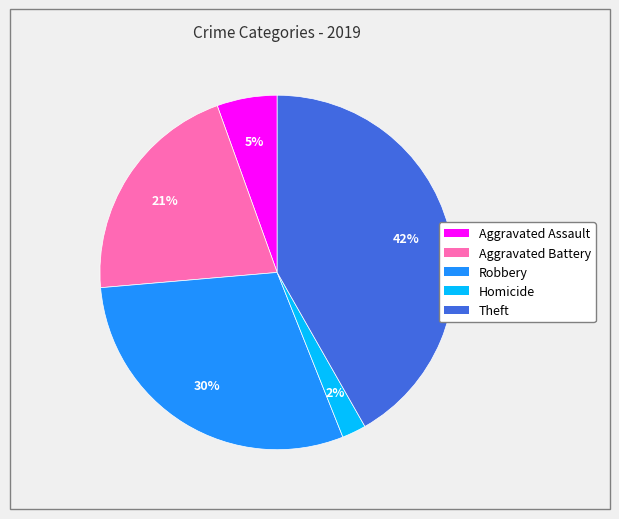

Does Theft represent more than half of the total?

No